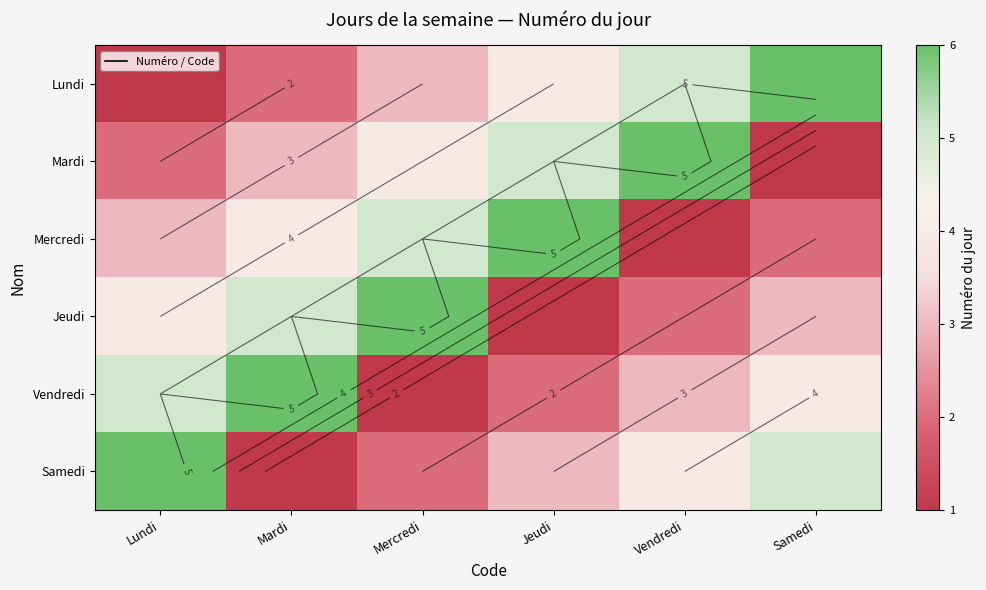

Which series has the largest total across all categories?

Lundi